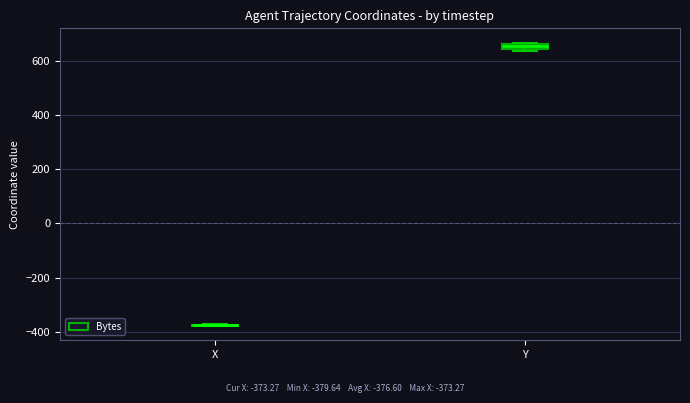

Where is the lower edge of the box for Y on the y-axis? The values are not printed on the chart, so give them approximately, as read against the axis.

640